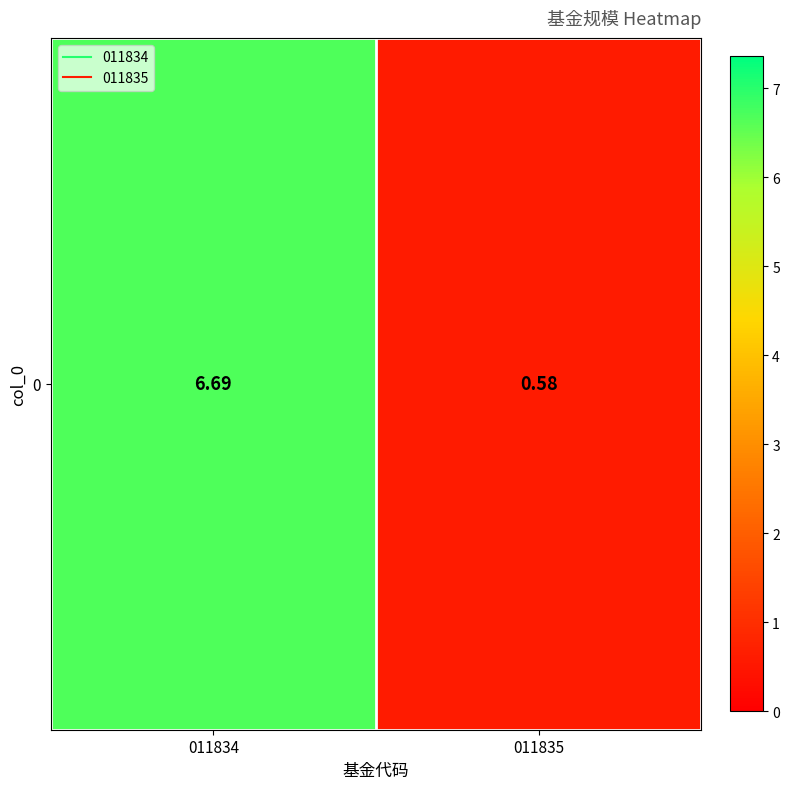

How many distinct data groups are displayed?

1